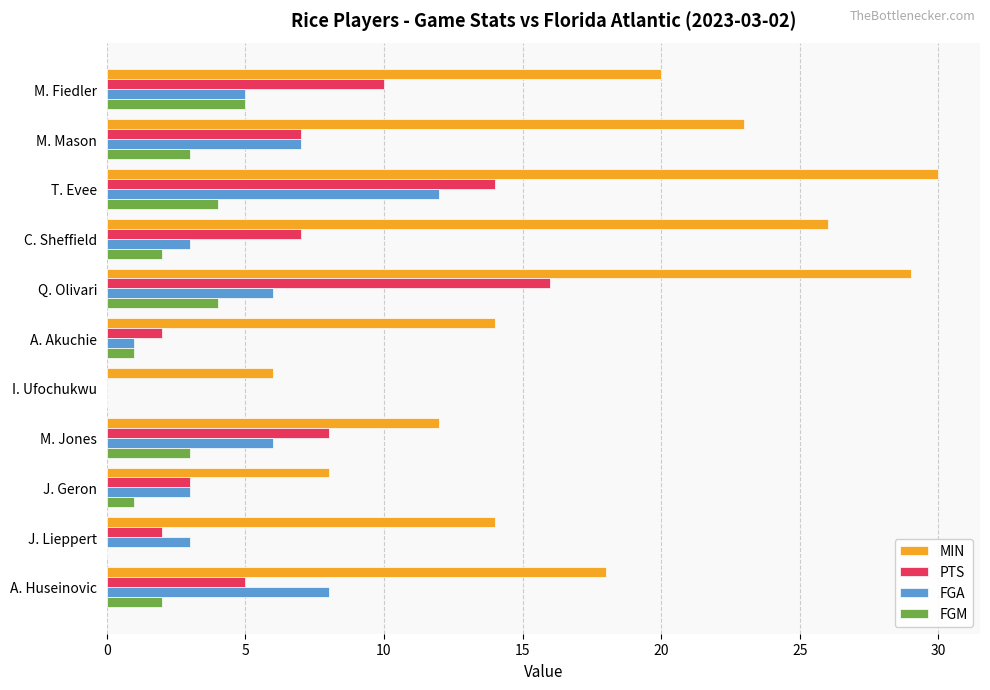

At which label does MIN reach its peak?

T. Evee